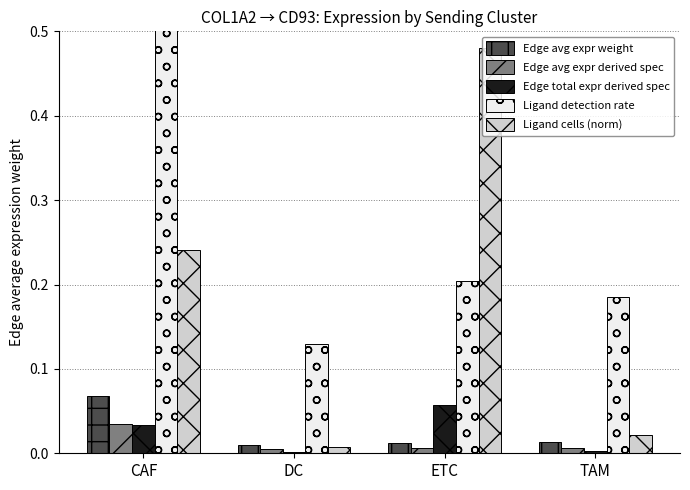

At how many categories does at least one series exceed 0?

4